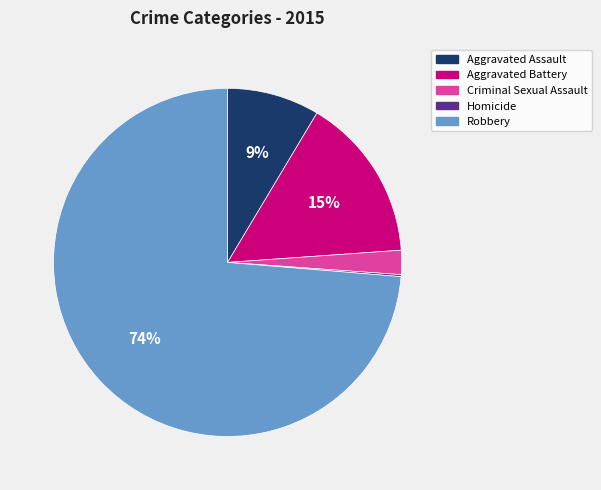

Combined, do Aggravated Battery and Aggravated Assault account for over 50%?

No